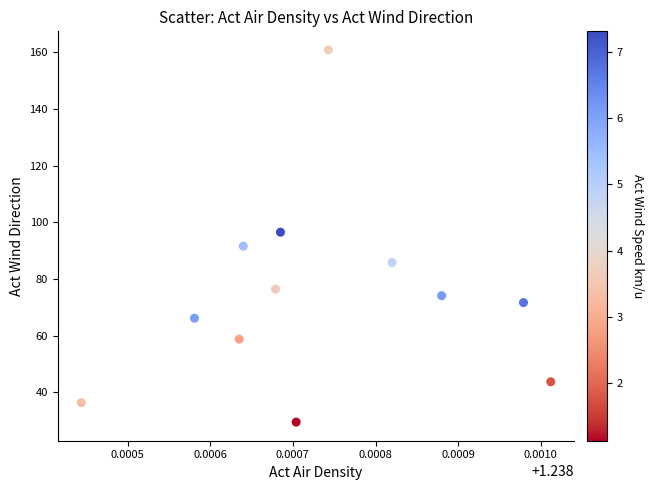

What is the average Y value?

74.3